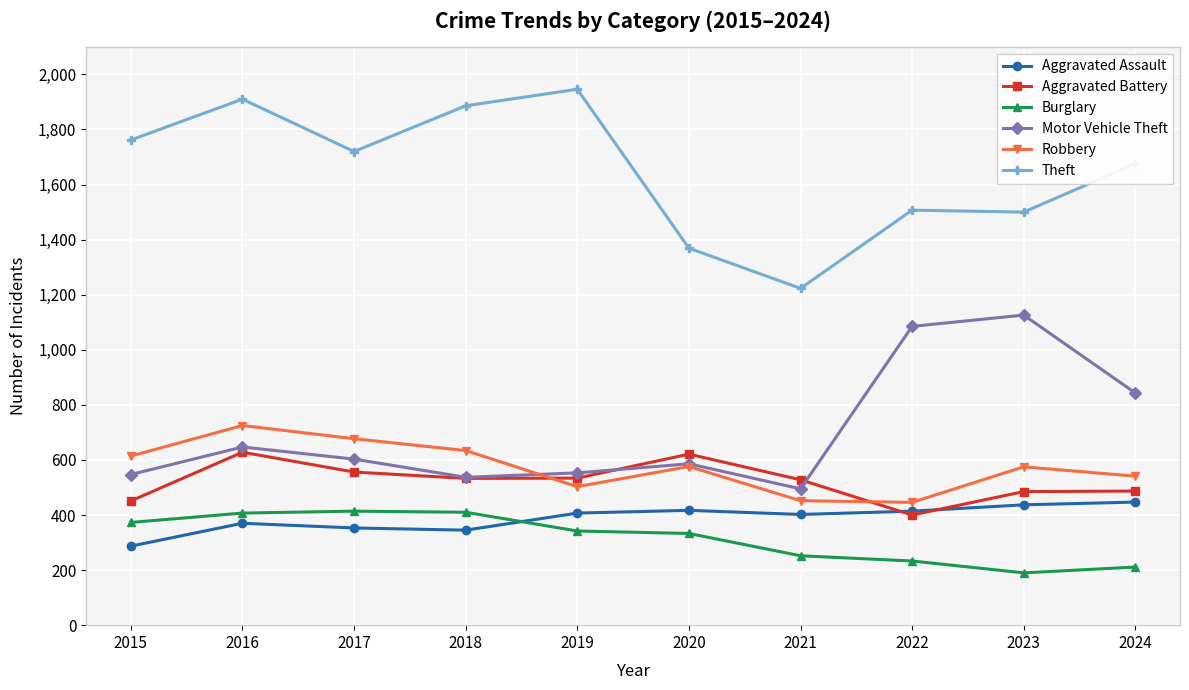

What value does the Theft series have at 2017, to the nearest 50?

1700